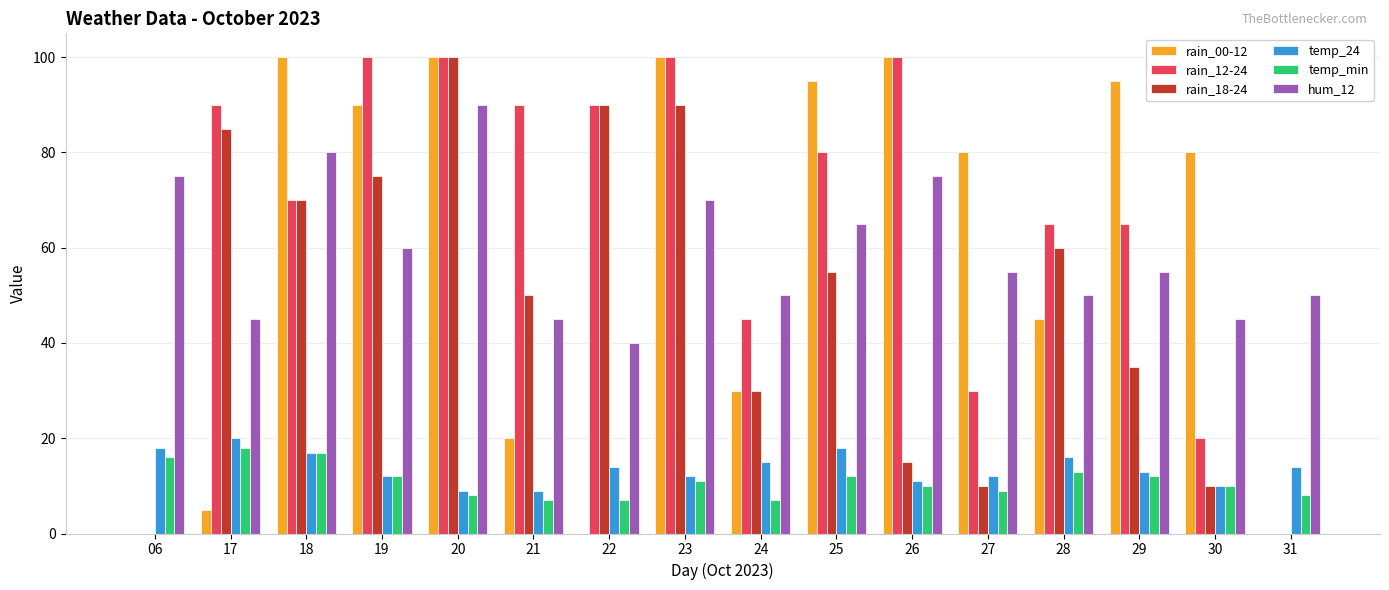

What is the spread (max minus min) of values at 28?

52